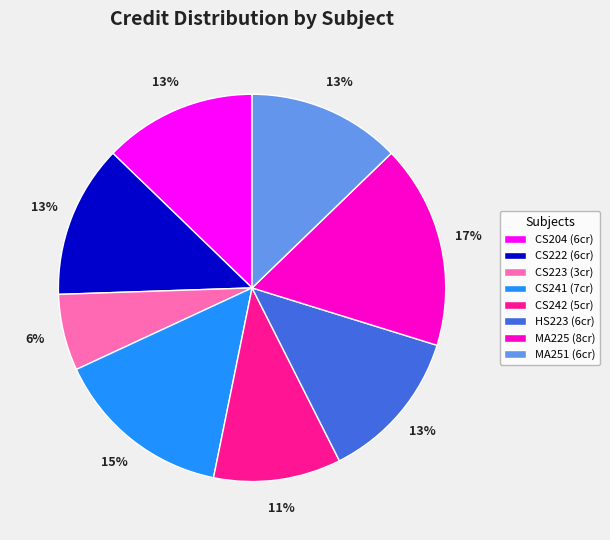

The CS204 slice represents 6% of the pie. True or false?

False